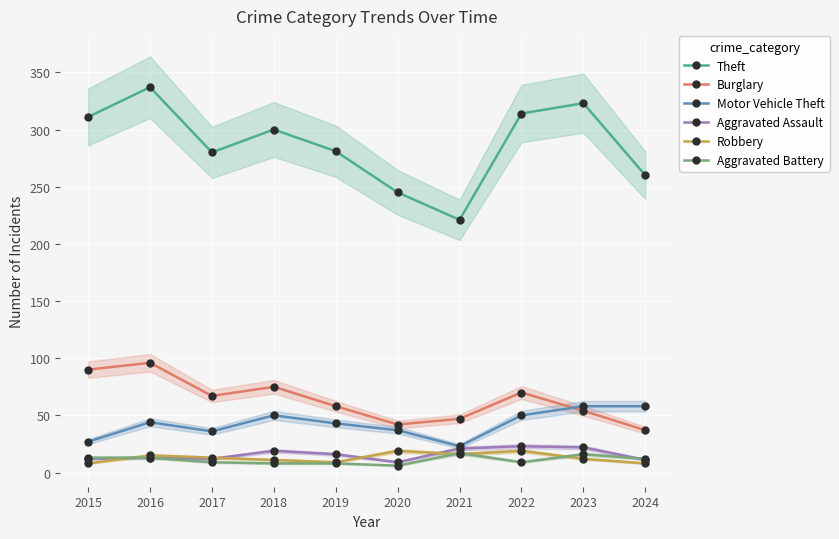

At which category is the sum across all series the highest?

2016